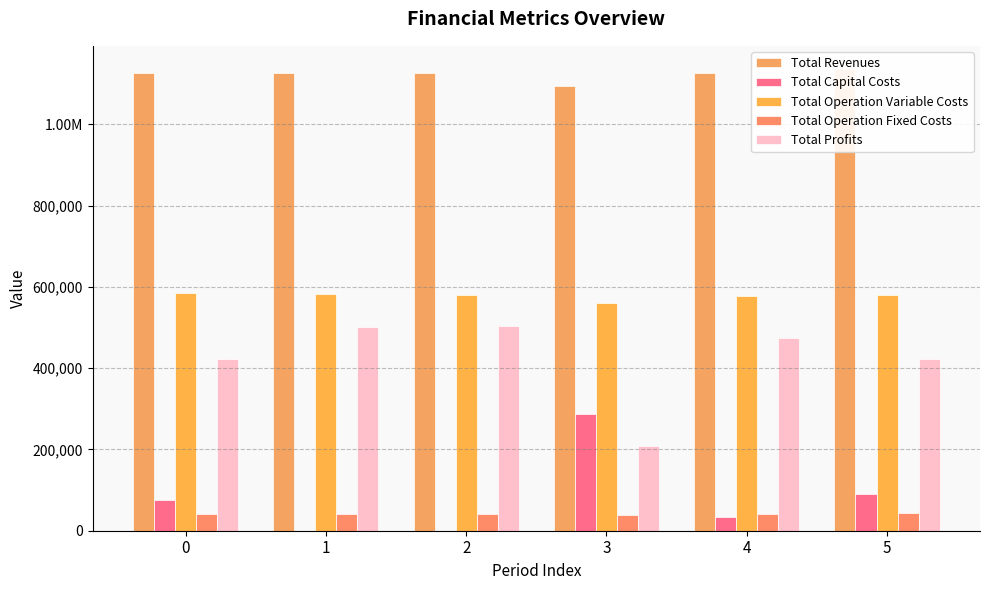

At which label does Total Profits reach its minimum?

3